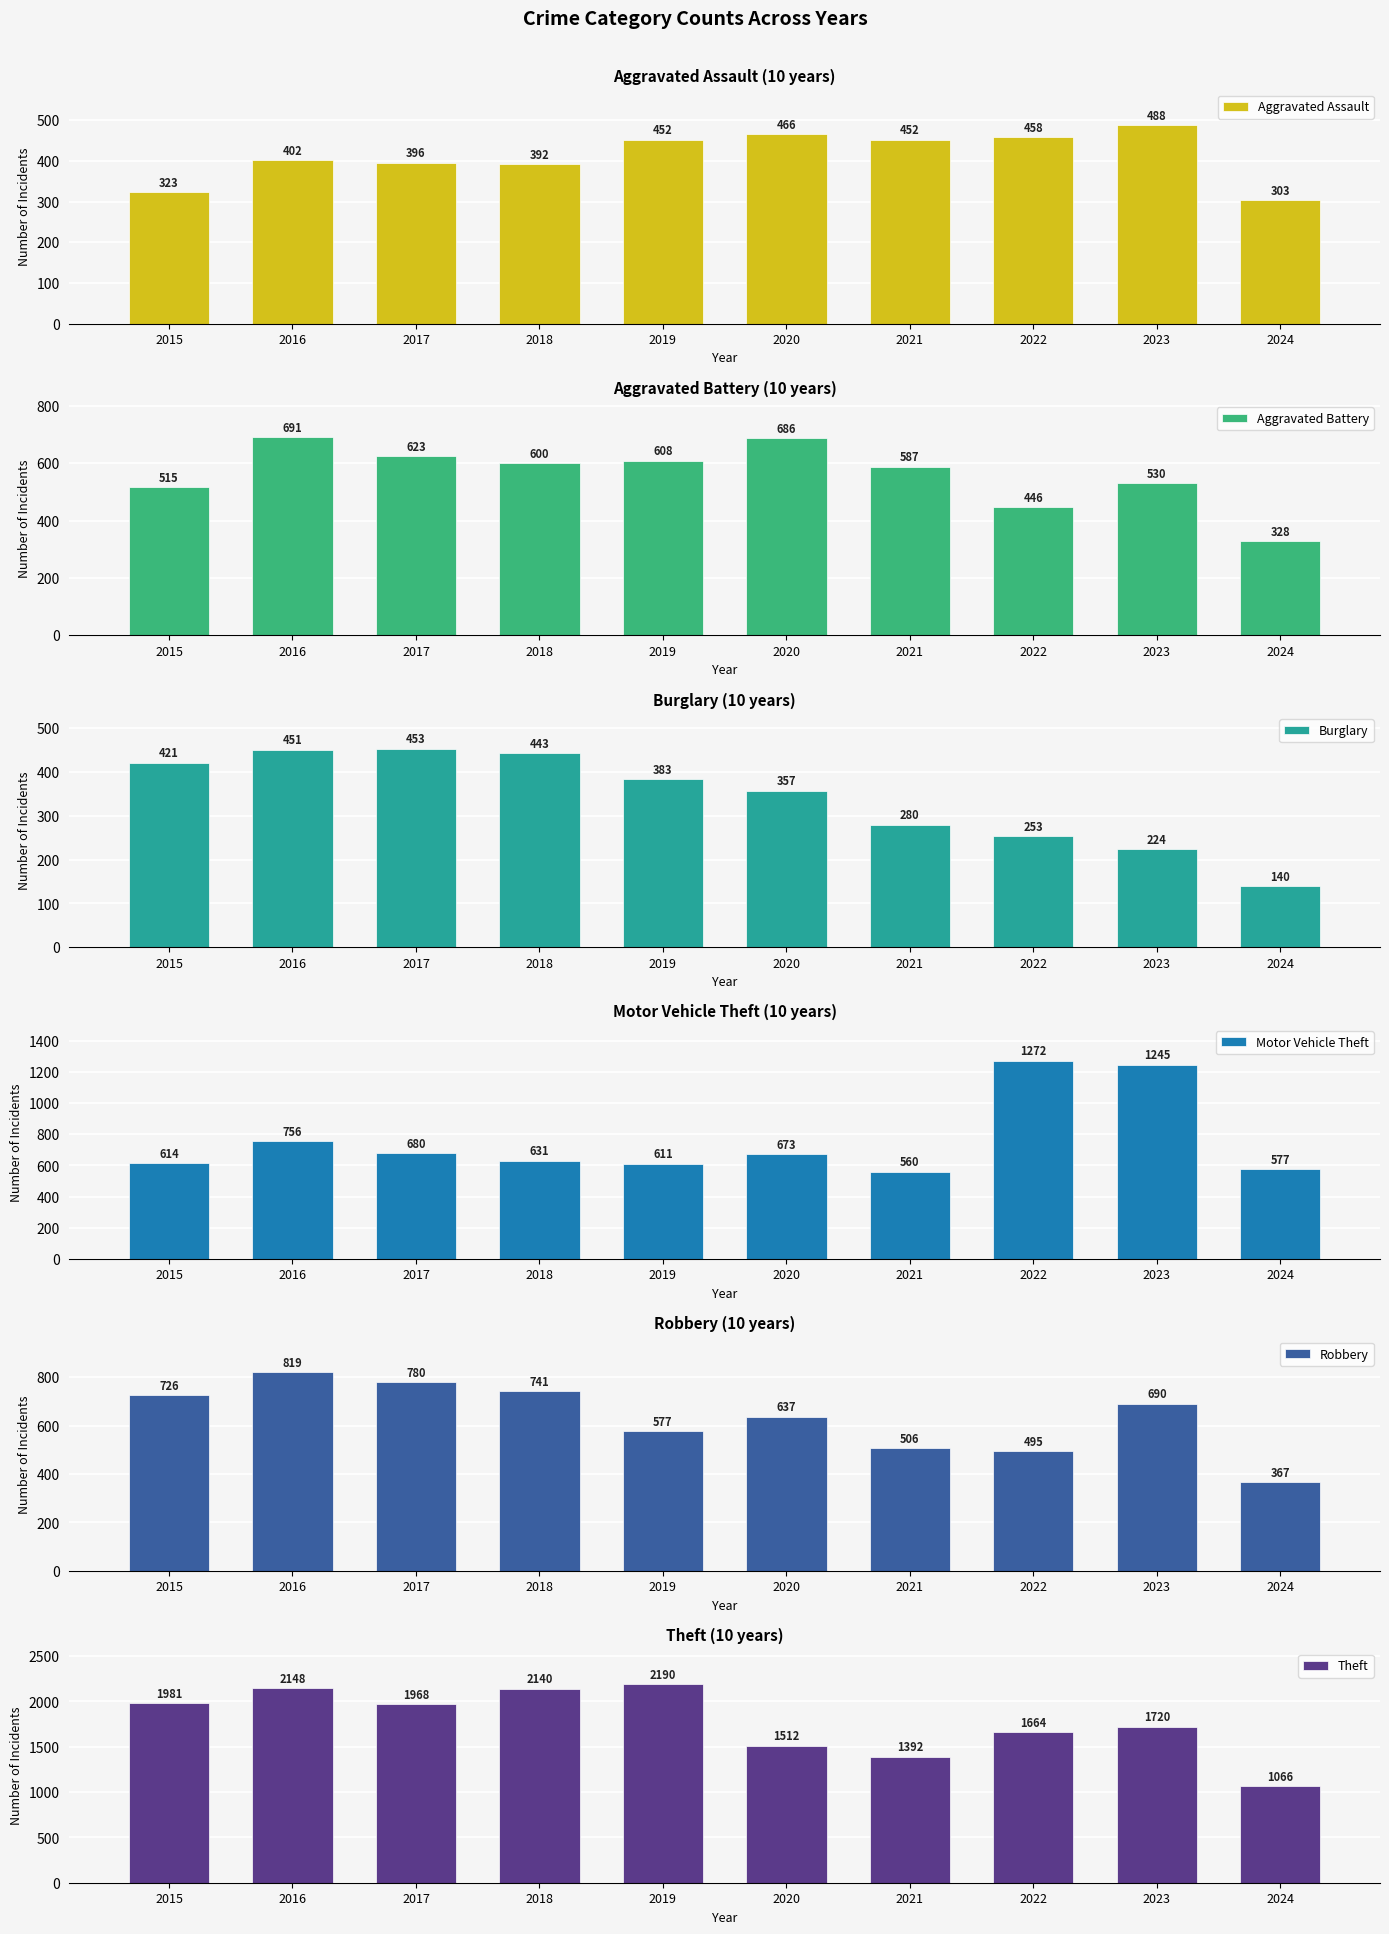

What is the total value across all series at 2021?

3777